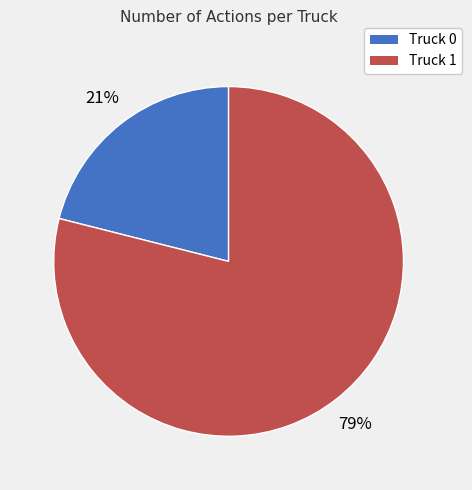

Approximately how many times larger is the value at Truck 0 compared to Truck 1?

0.3